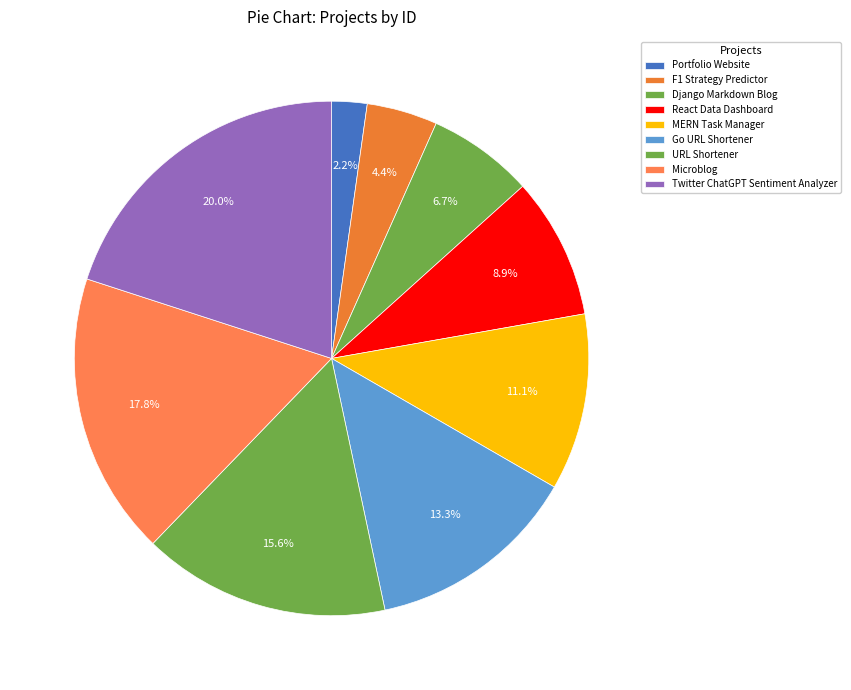

Count the number of slices in the pie.

9